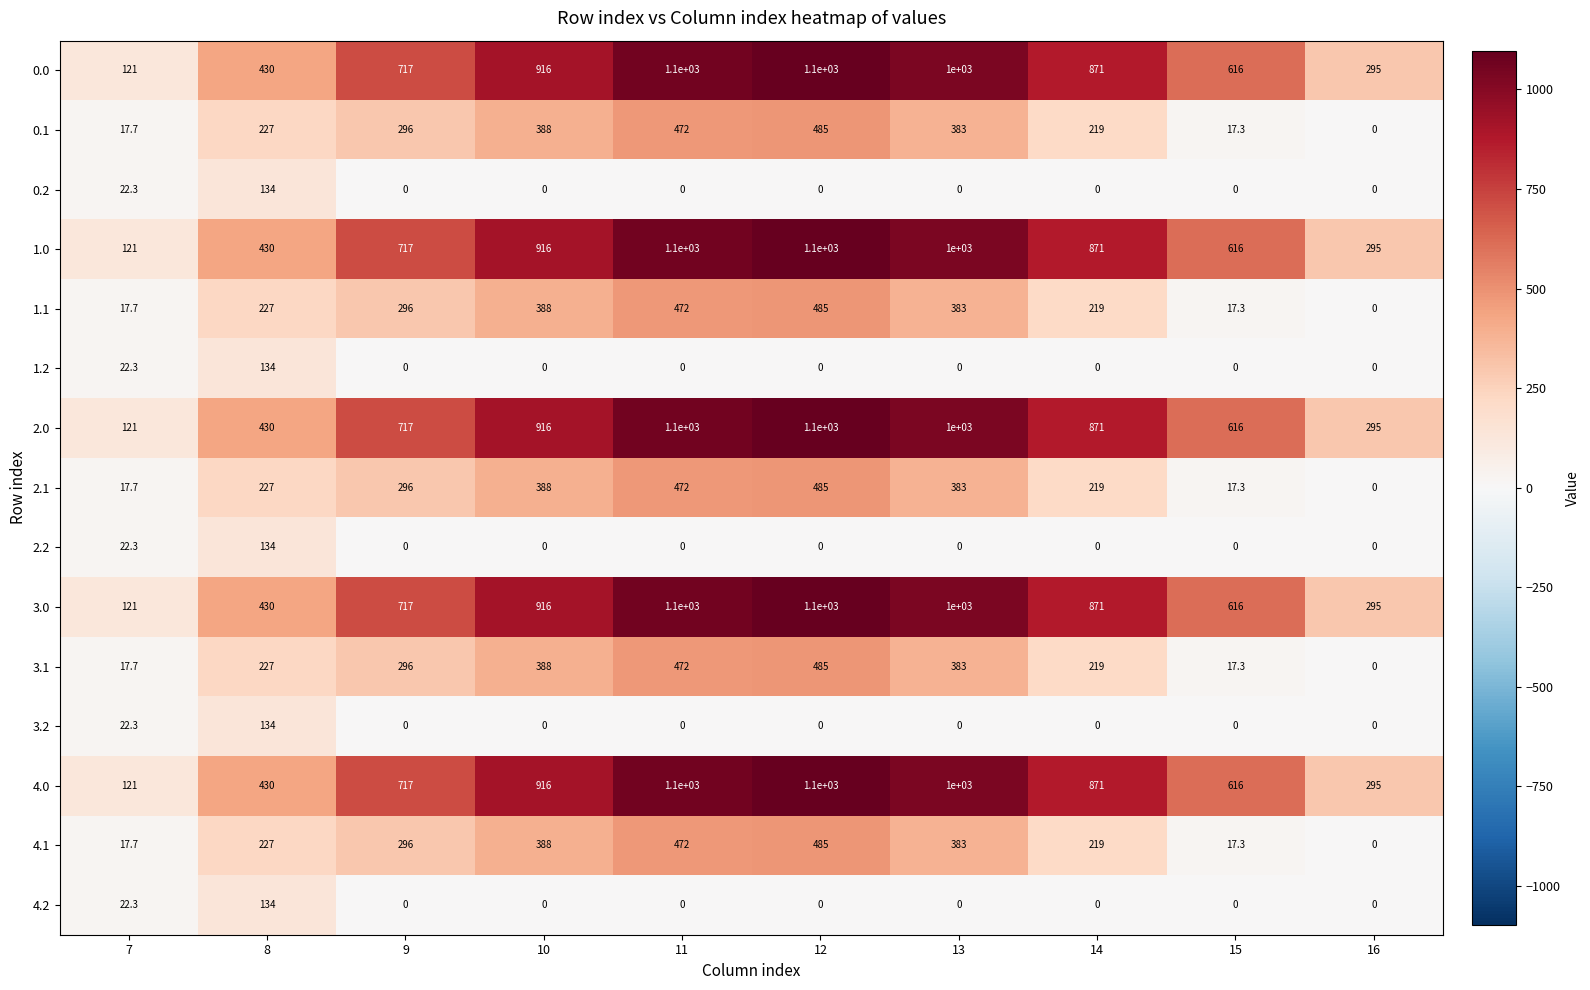

What is the spread (max minus min) of values at 10?

916.0